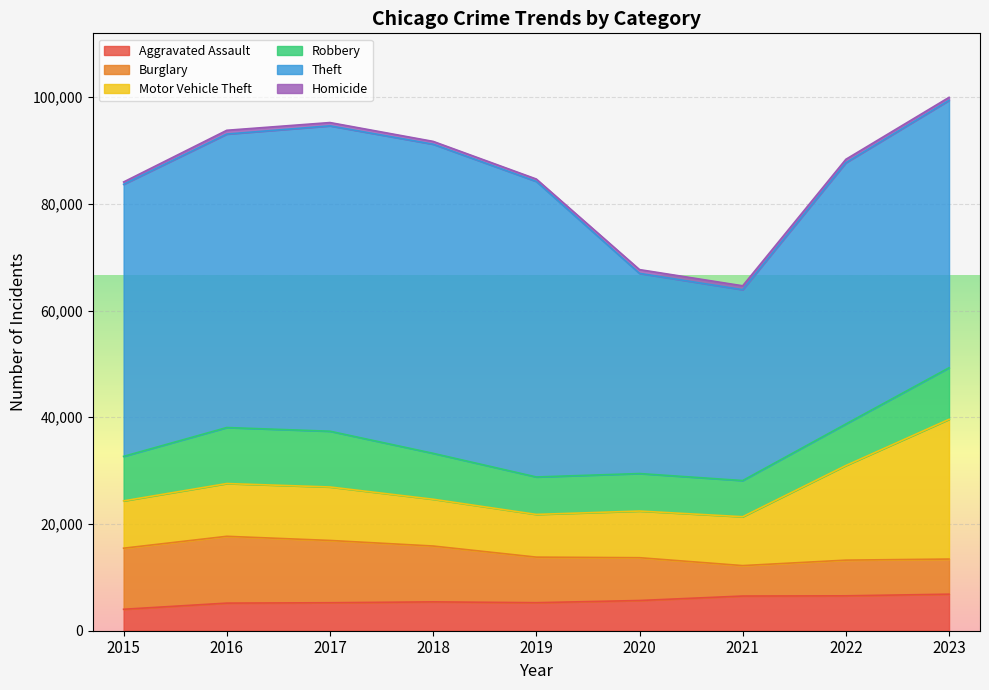

What is the value of the Theft point at the 2nd from the left?

54988